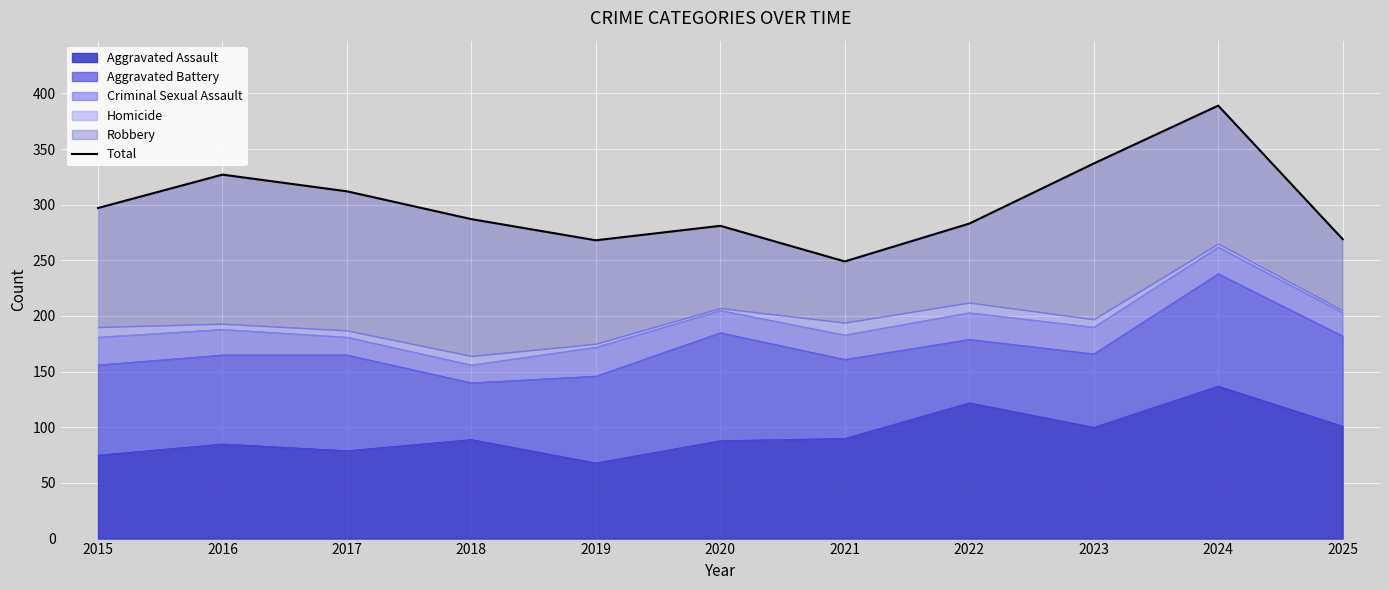

Which label corresponds to the smallest value in the chart?

2021